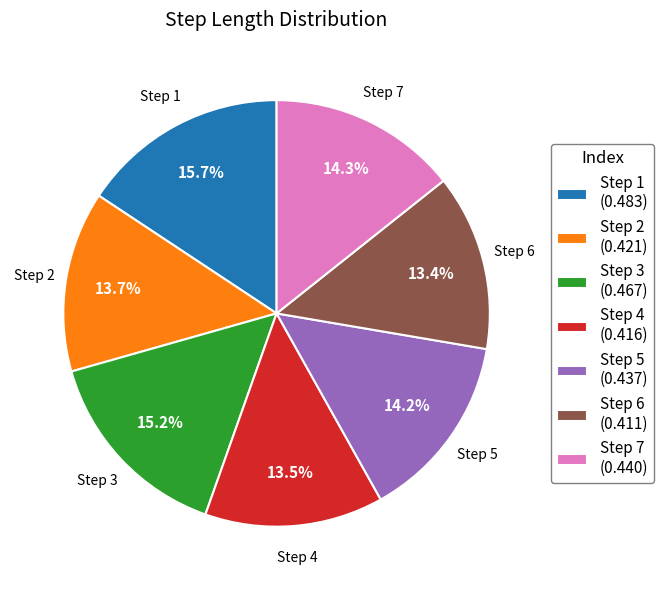

How many slices are in this pie chart?

7